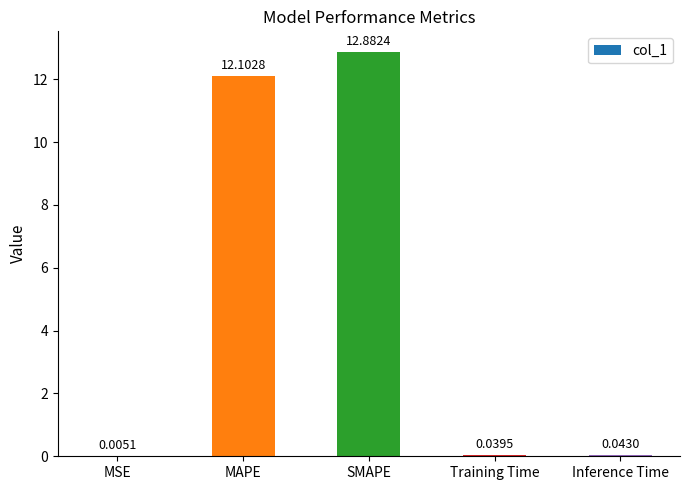

Between Training Time and MSE, which is larger?

Training Time